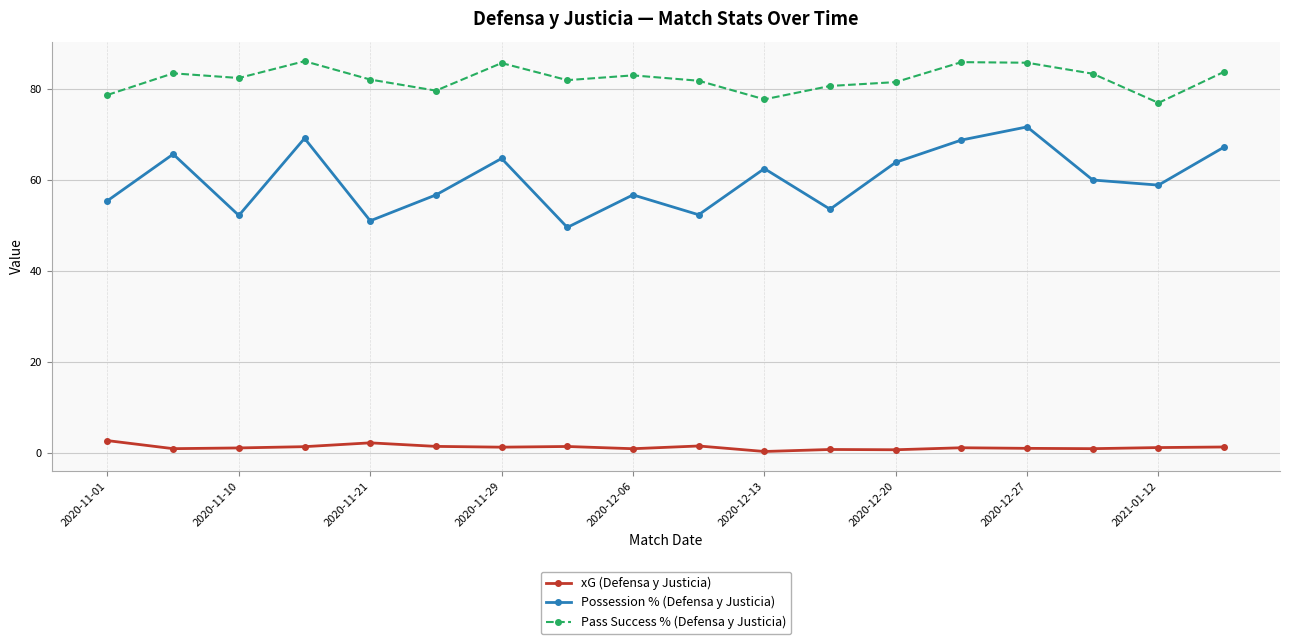

What is the sum of all Pass Success % (Defensa y Justicia) values?

1481.1